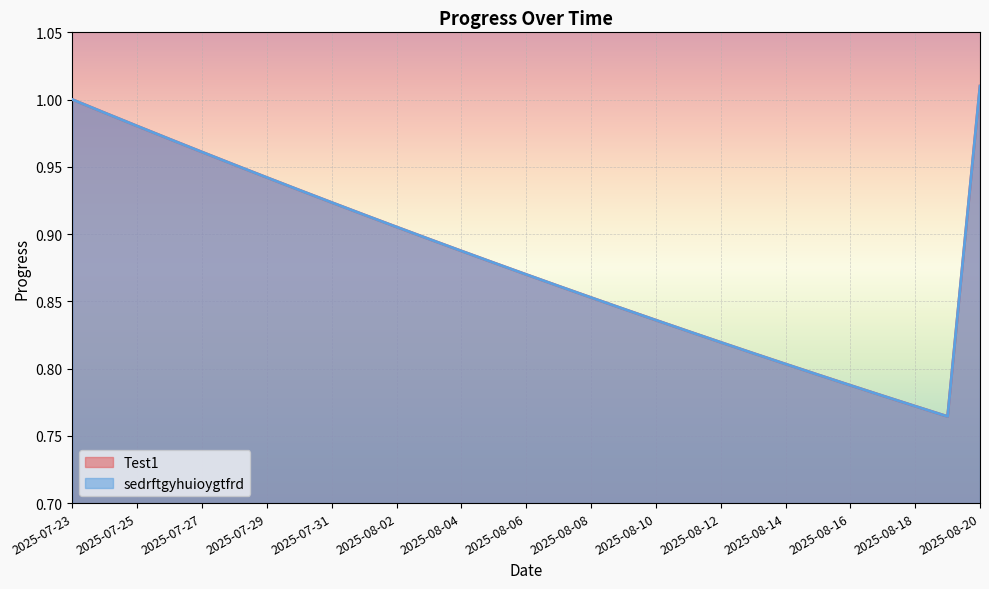

What is the value of the Test1 point at the 18th from the left?

0.8